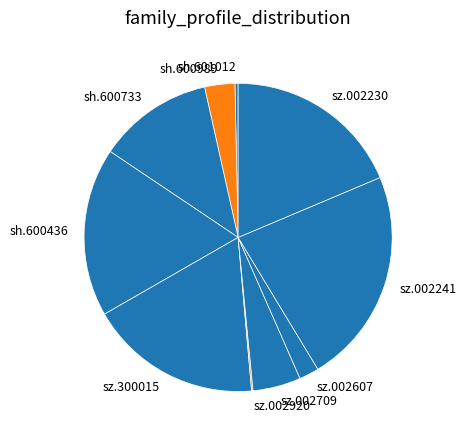

What is the largest slice in the pie chart?

sz.002241